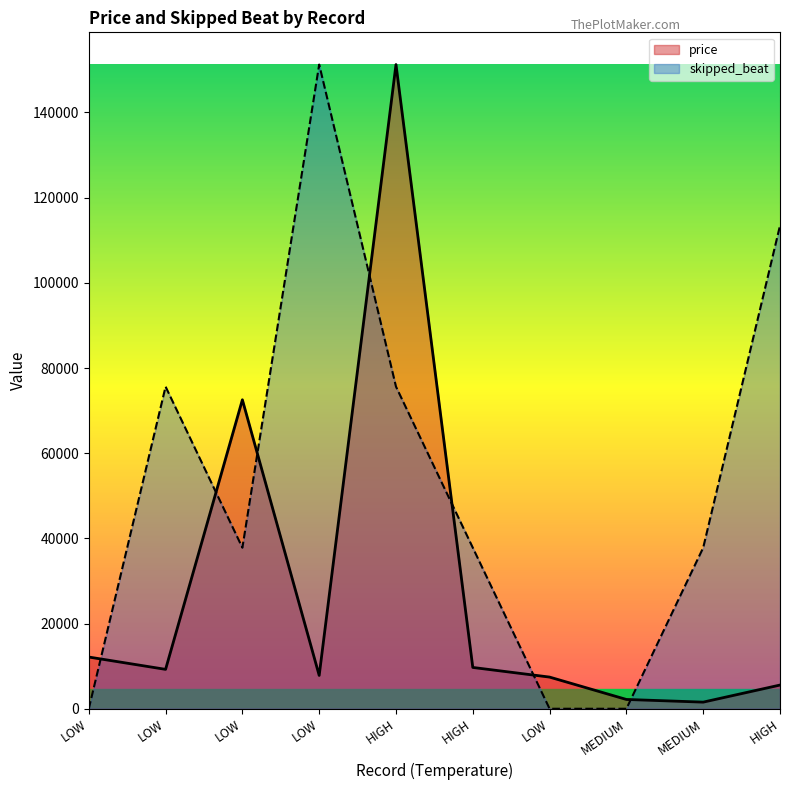

What is the label of the 10th point from the right?

LOW